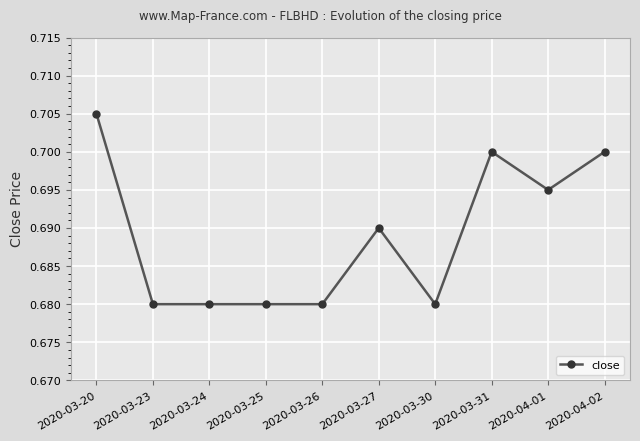

What is the sum of the values at 2020-03-31 and 2020-03-26?

1.4